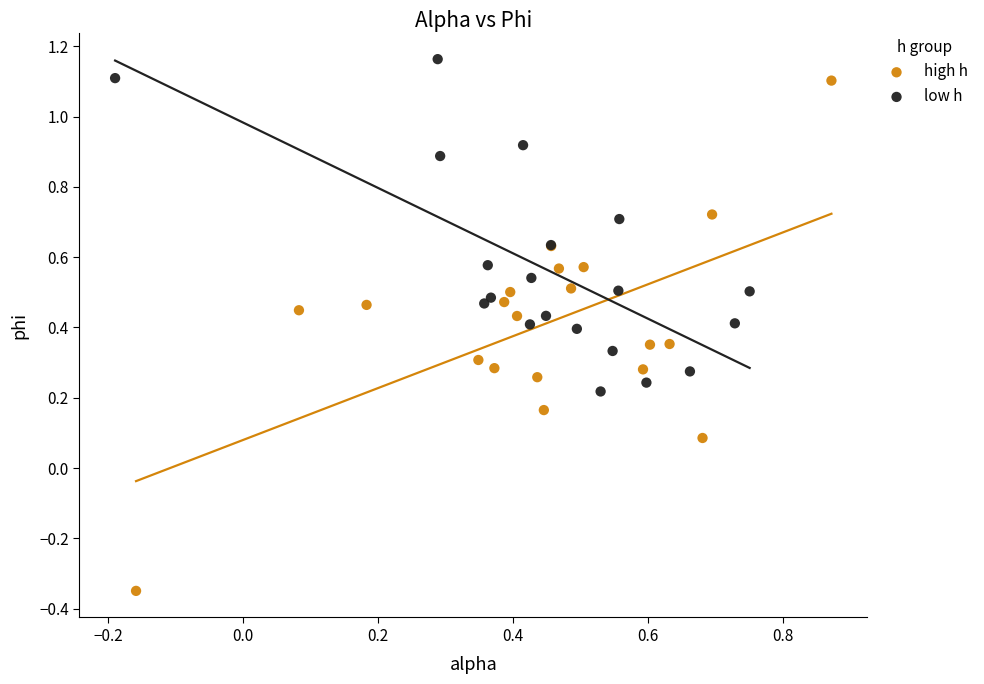

Which series has the widest spread of Y values?

high h